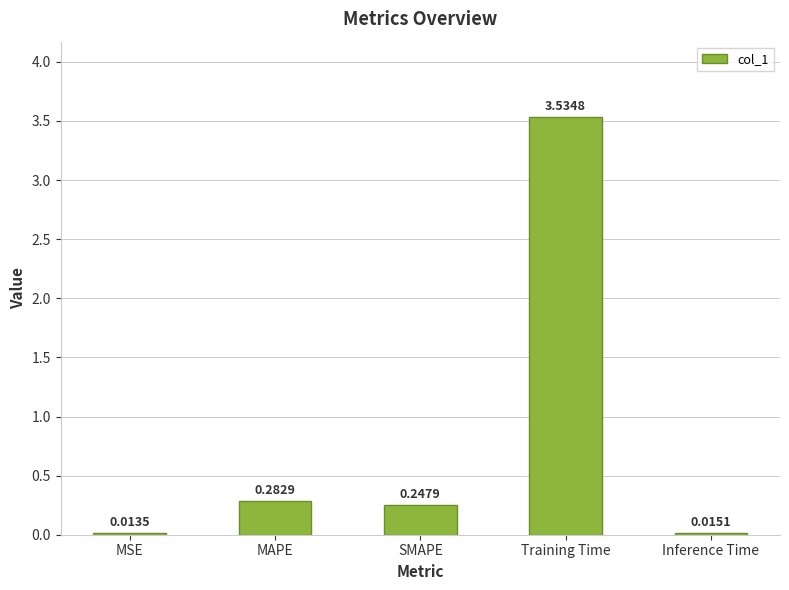

What is the label of the 1st bar from the left?

MSE